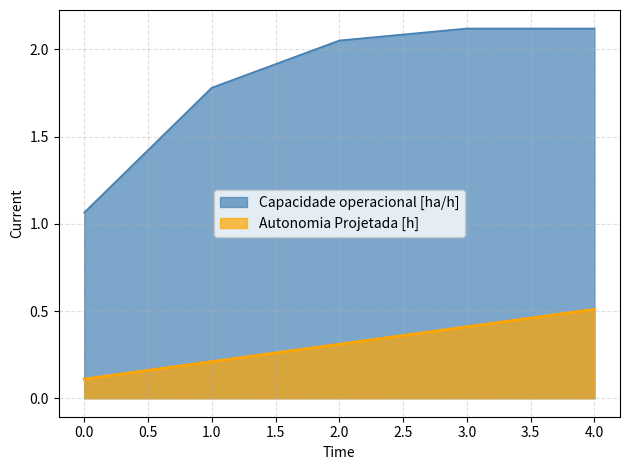

What is the sum of the Autonomia Projetada [h] values at 3.0 and 0.0?

0.5